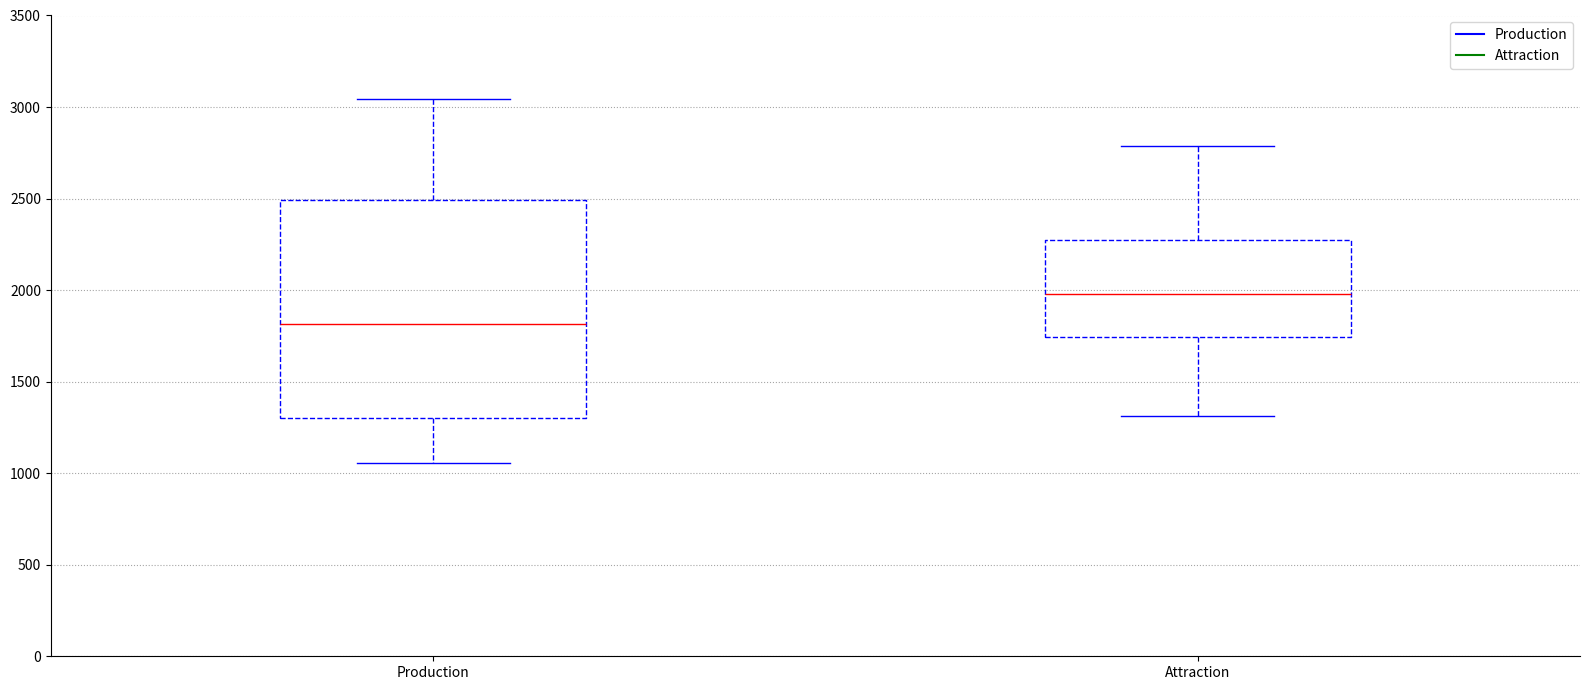

Reading left to right, transcribe this box plot: for each box, give where its median line is, the range the box spans, and where its two whiskers end, as read against the y-axis. The values are not printed on the chart, so give them approximately, as read against the axis.

Production: median 1800, box 1300 to 2500, whiskers 1050 to 3050
Attraction: median 2000, box 1750 to 2300, whiskers 1300 to 2800